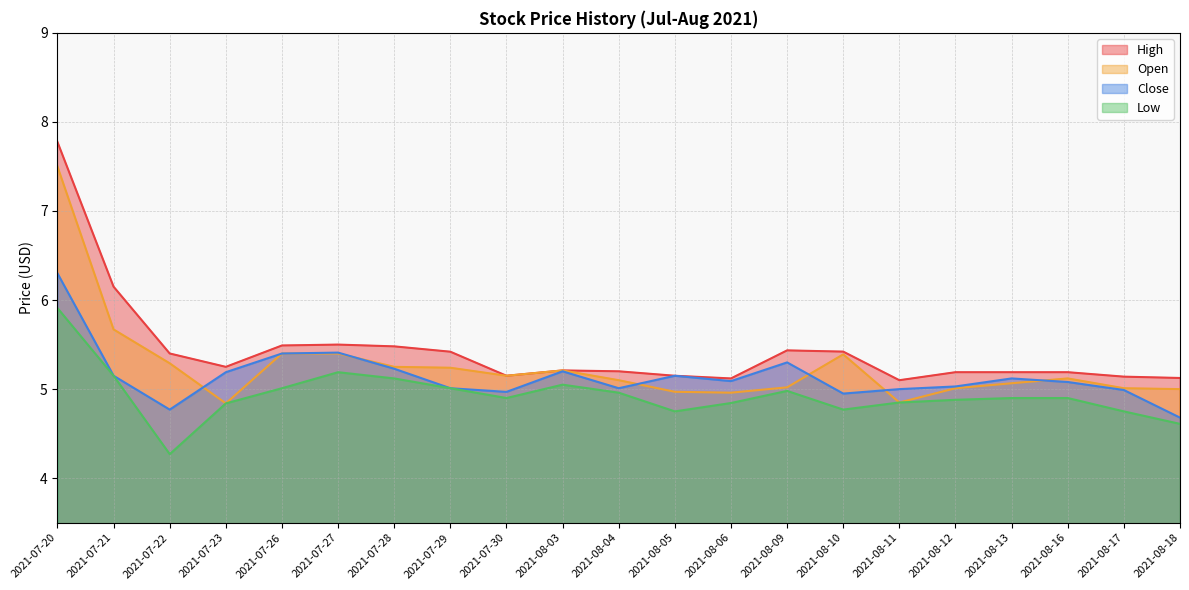

What is the difference between the Low values at 2021-08-16 and 2021-07-26?

0.1